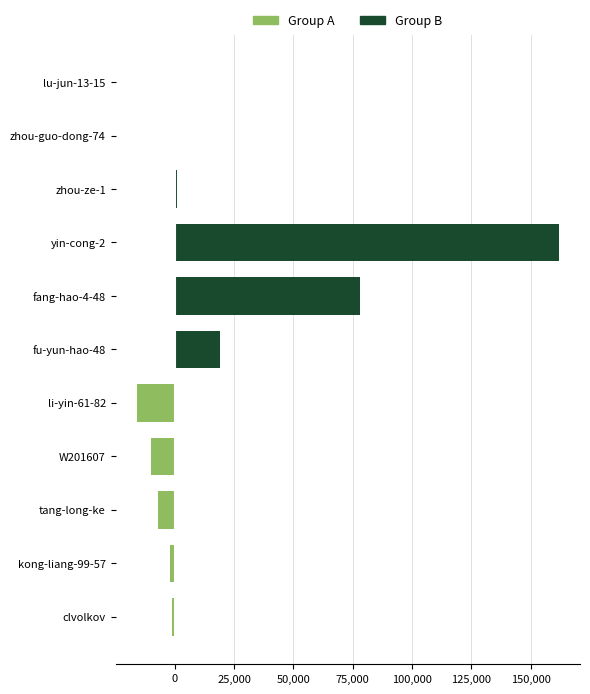

How many bars are there in total?

11